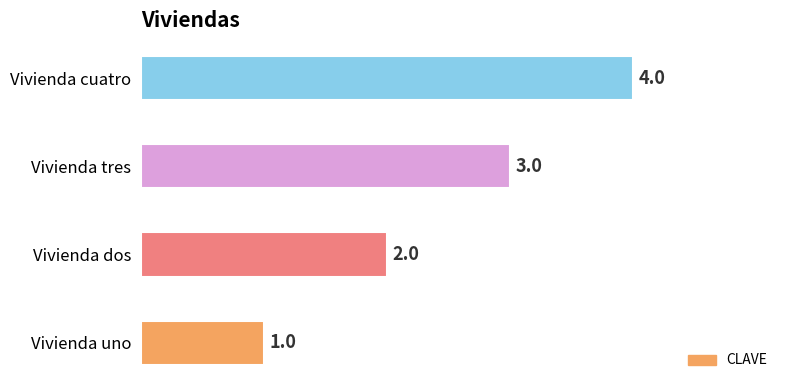

What is the approximate value at Vivienda tres?

3